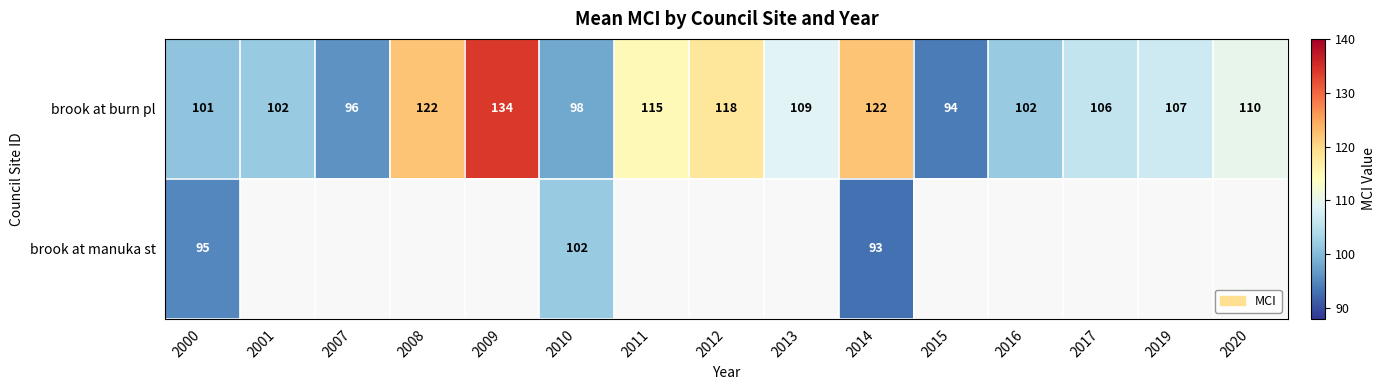

Is it true that brook at burn pl equals 107 at 2019?

True